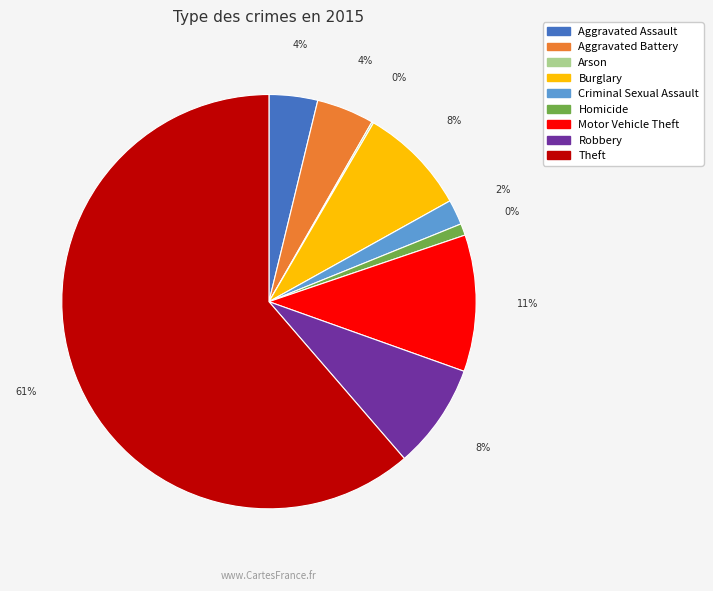

Which has a higher value, Theft or Homicide?

Theft